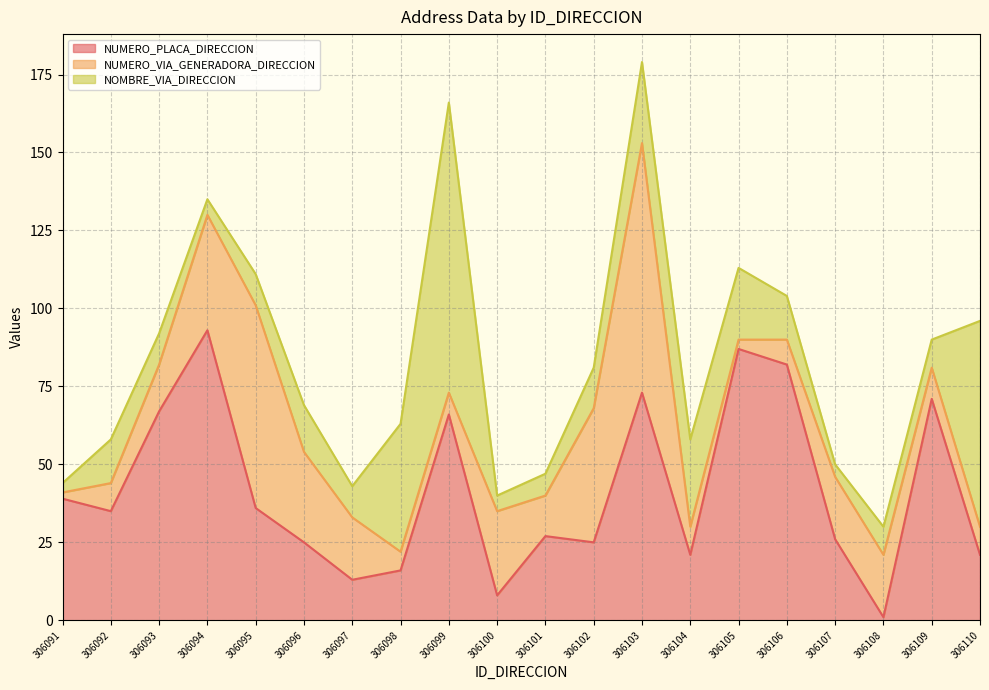

Where is the first local minimum for NOMBRE_VIA_DIRECCION?

306094